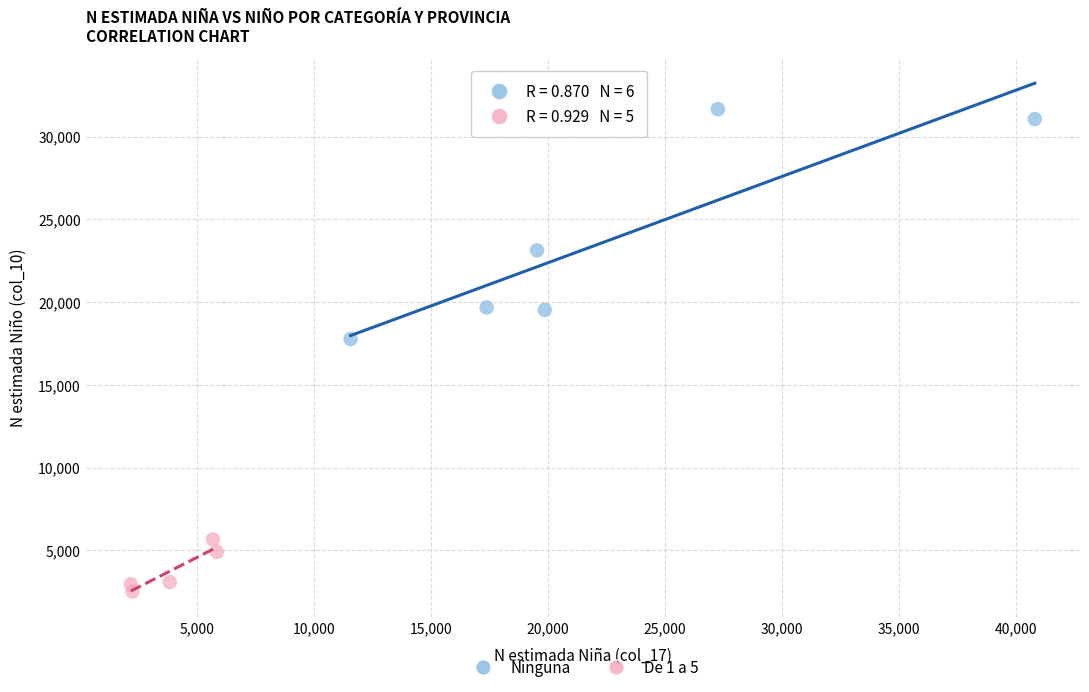

Which series contains the highest Y value?

Ninguna